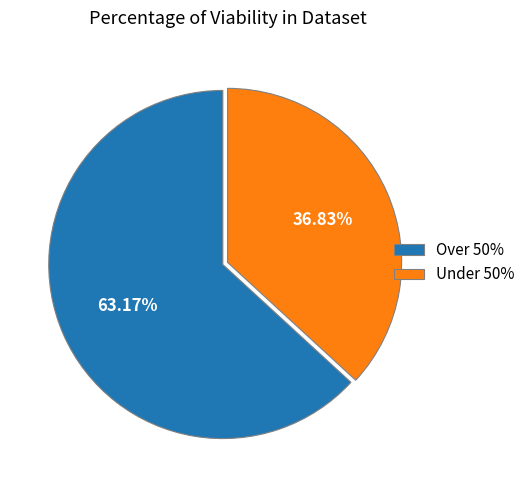

Does Under 50% account for over 50% of the chart?

No